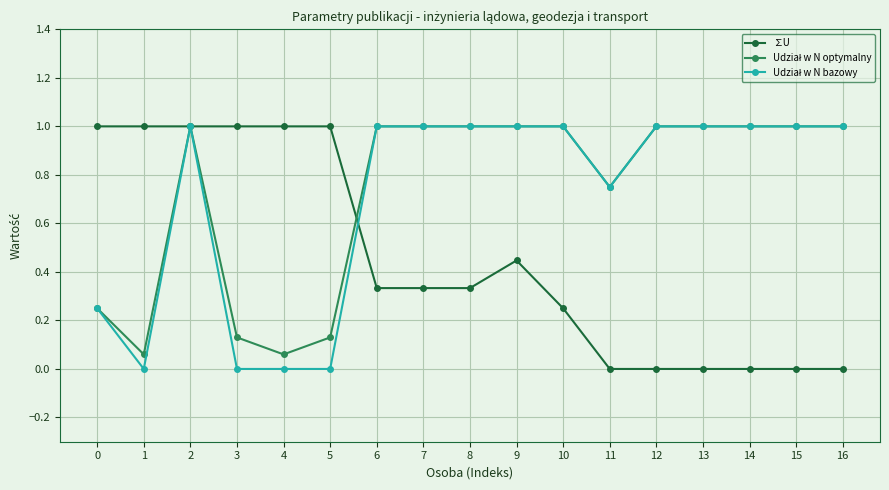

The ∑U series shows 0.0 at 11. True or false?

True